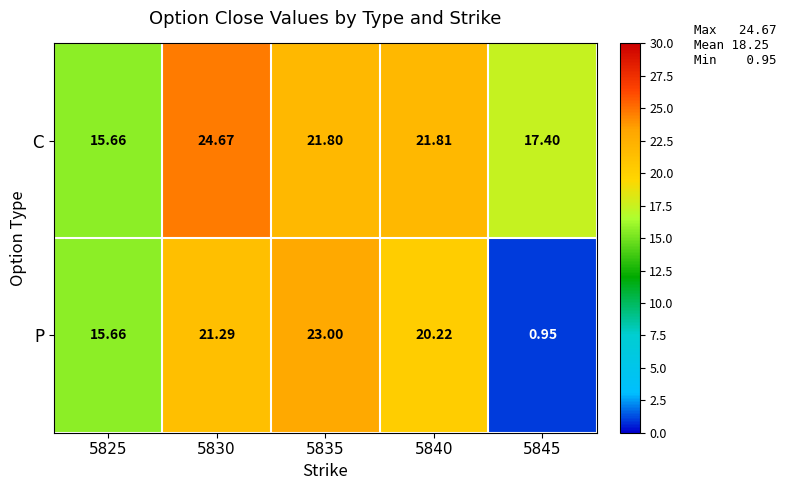

Which series has the widest spread of values?

P